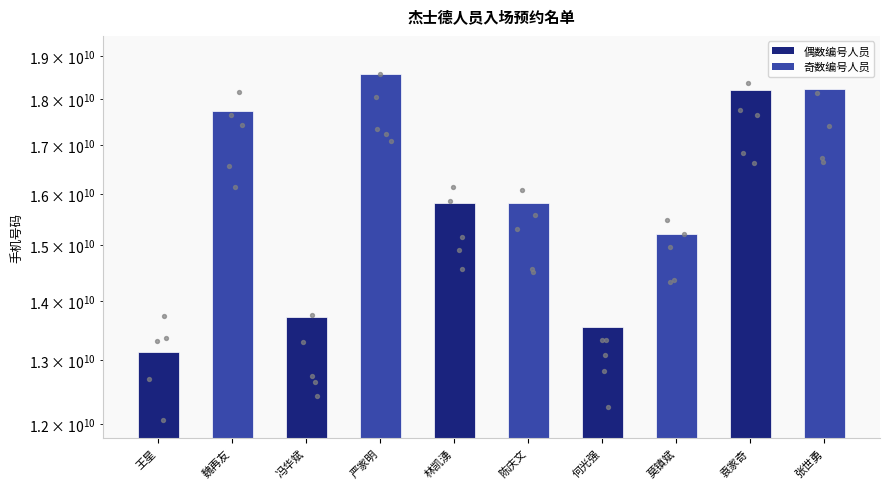

What is the change in value from 魏再友 to 莫镇斌?

-2520212383